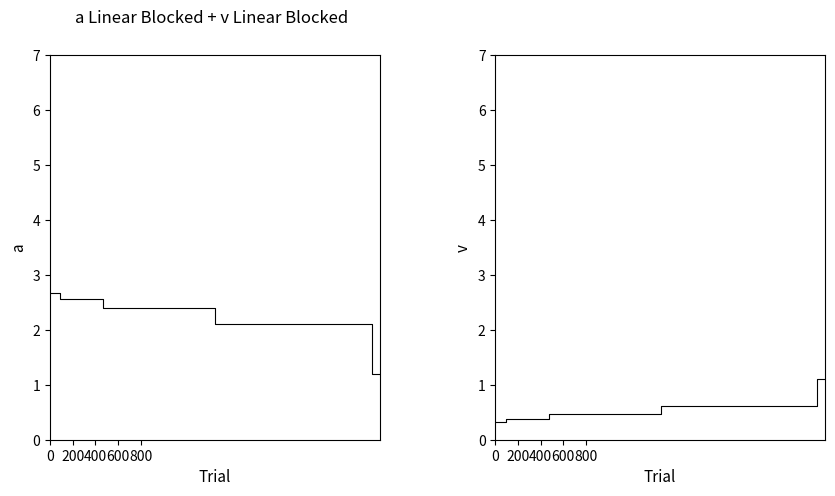

The value of a at 800 is 2.4. True or false?

True